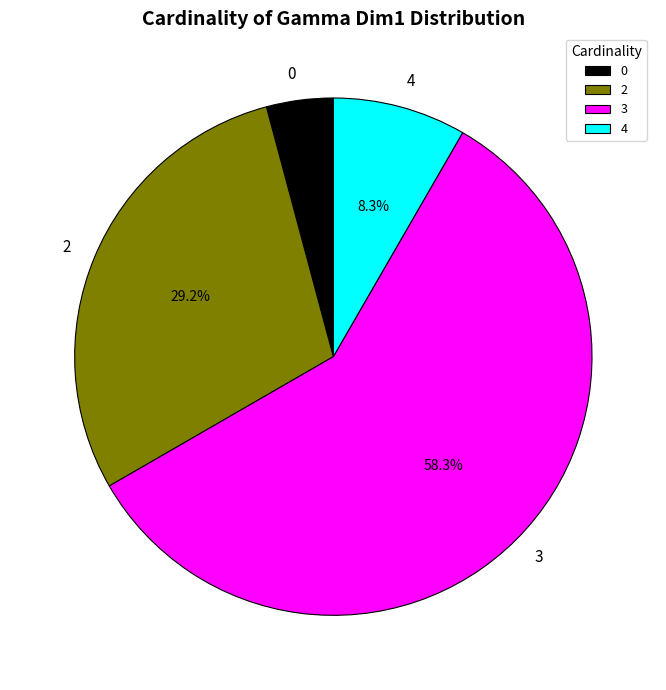

Is 4 the majority of the pie?

No